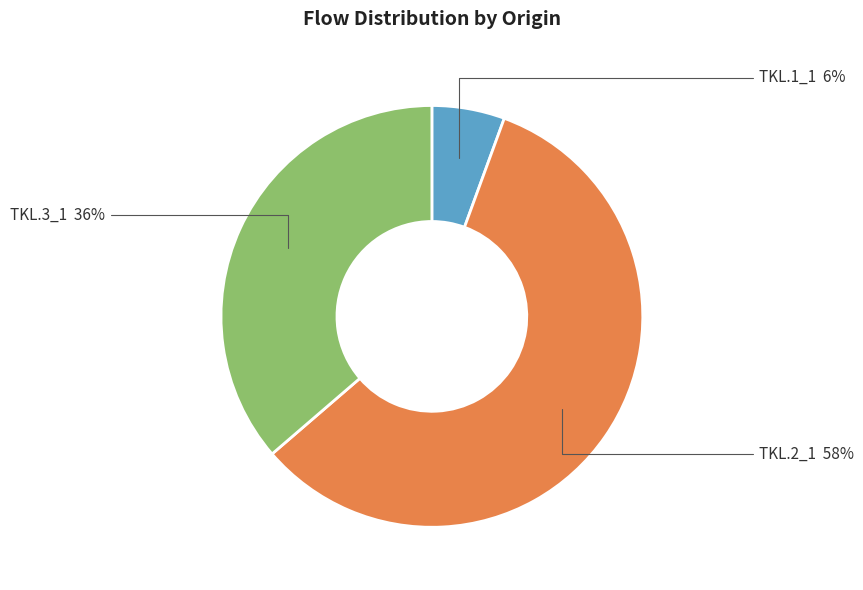

To the nearest percent, what percentage of the pie is TKL.1_1?

6%